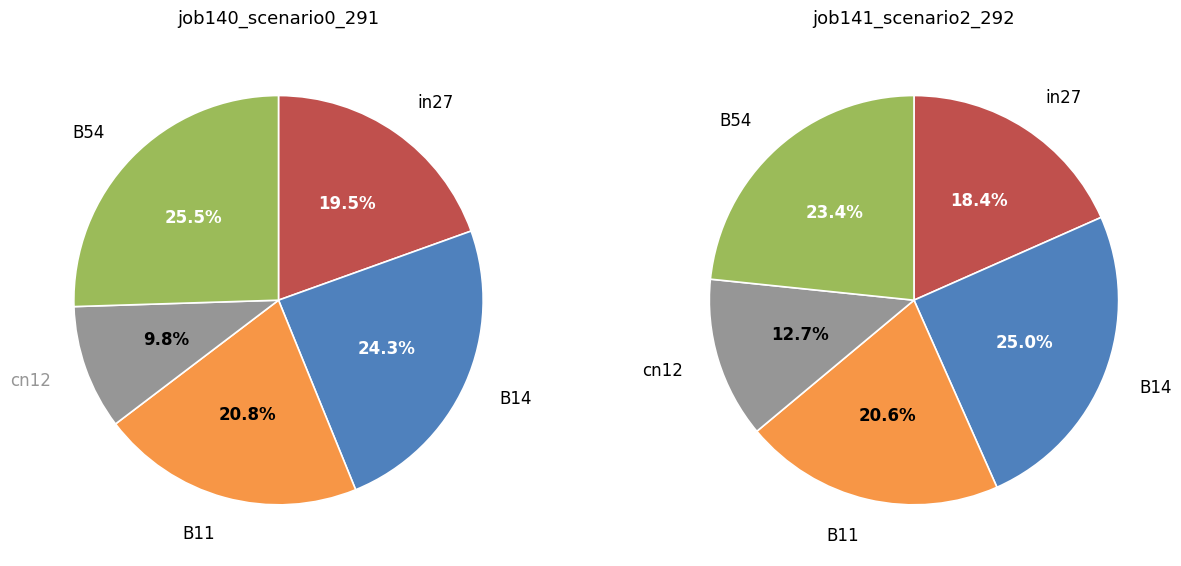

What percentage is the B14 slice, to the nearest percent?

25%